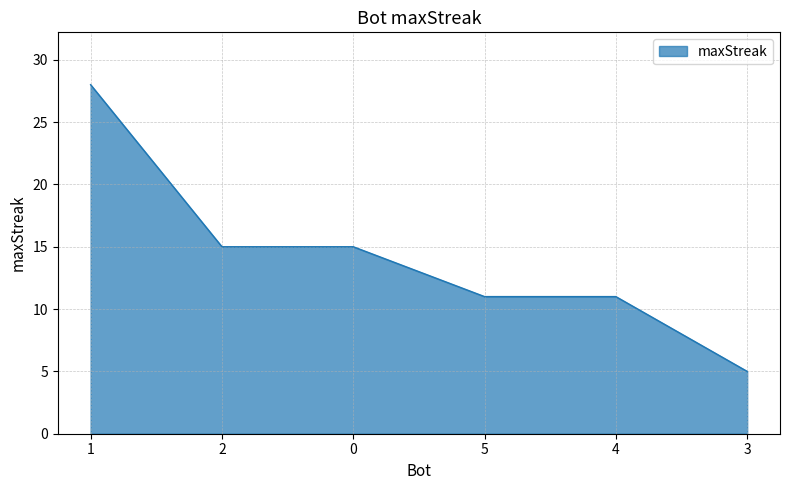

What is the maximum value shown in the chart?

28